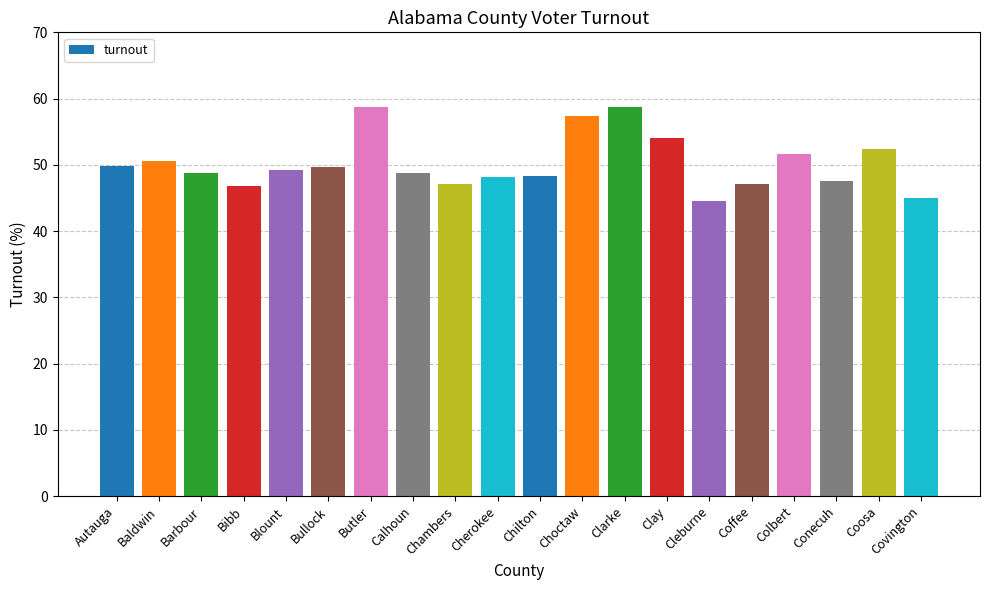

Between Chambers and Calhoun, which is larger?

Calhoun